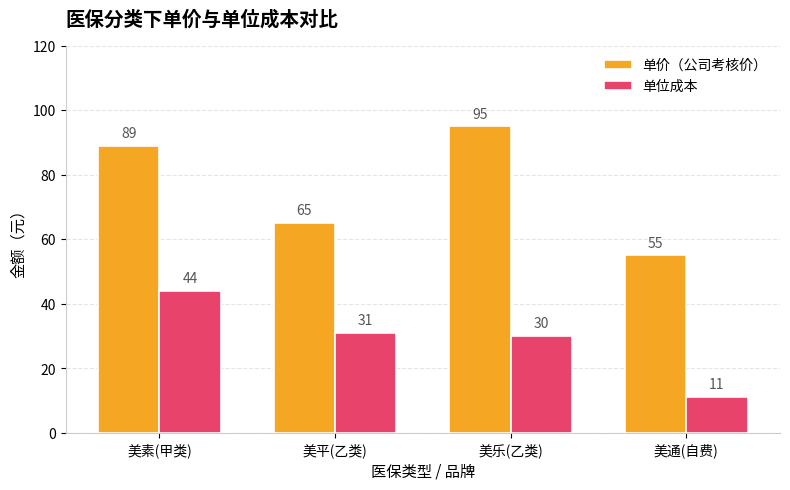

What is the difference between the 单价（公司考核价） values at 美素(甲类) and 美平(乙类)?

24